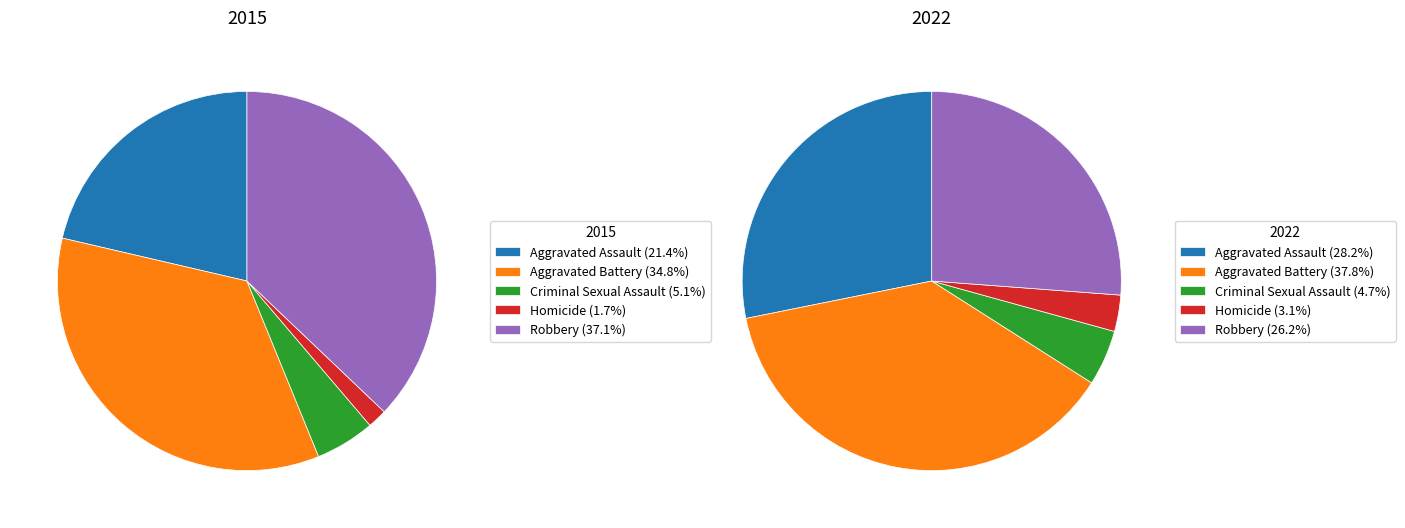

Which slice is the largest?

Aggravated Battery